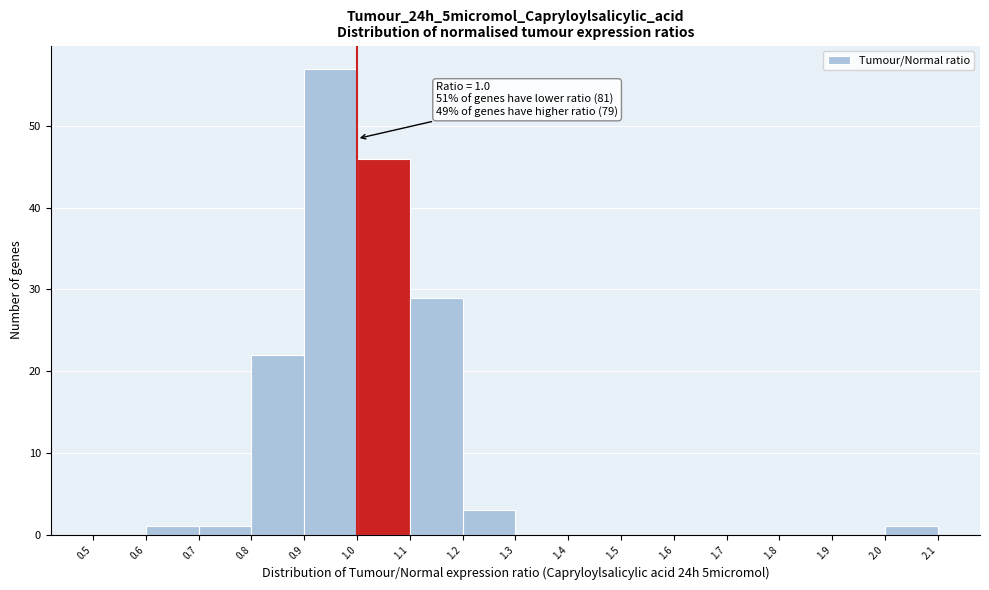

Over which range of the x-axis is the bar tallest?

0.9 to 1.0